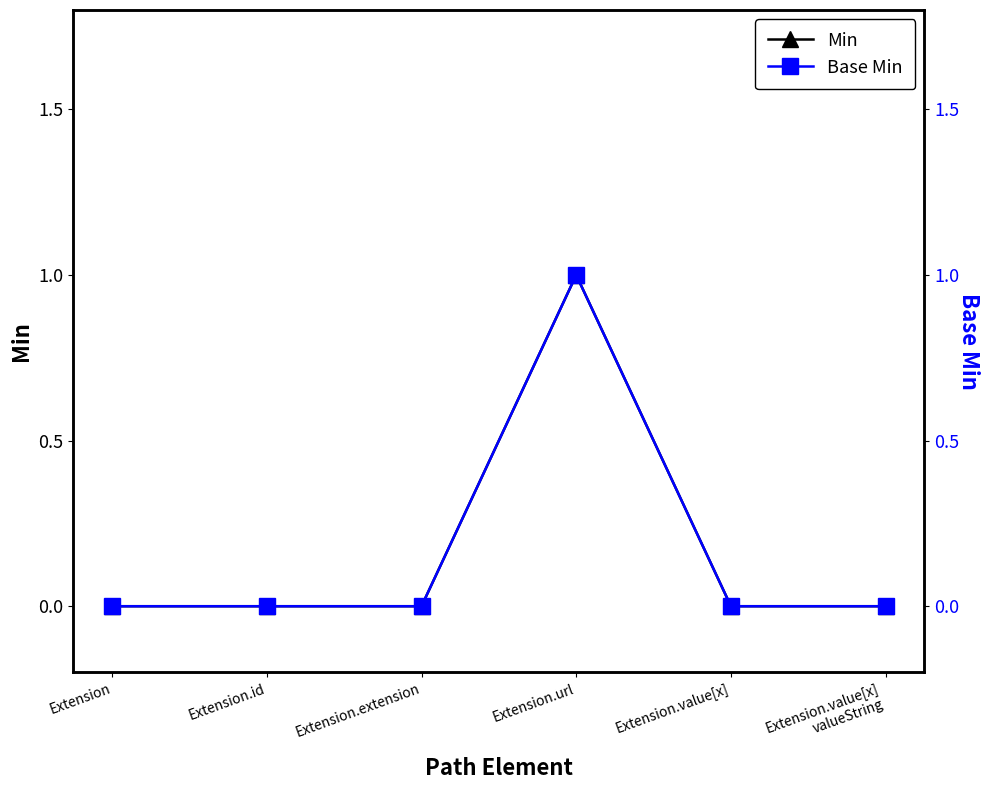

The Min series shows 1 at Extension.url. True or false?

True